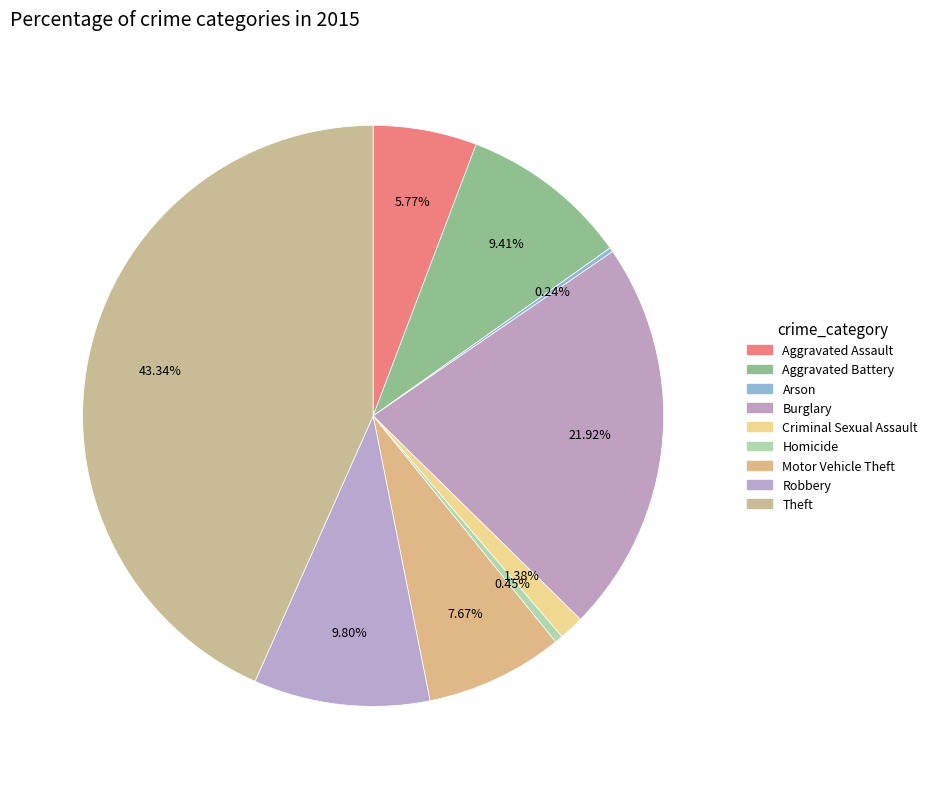

Is it true that Theft is 34% of the pie?

False